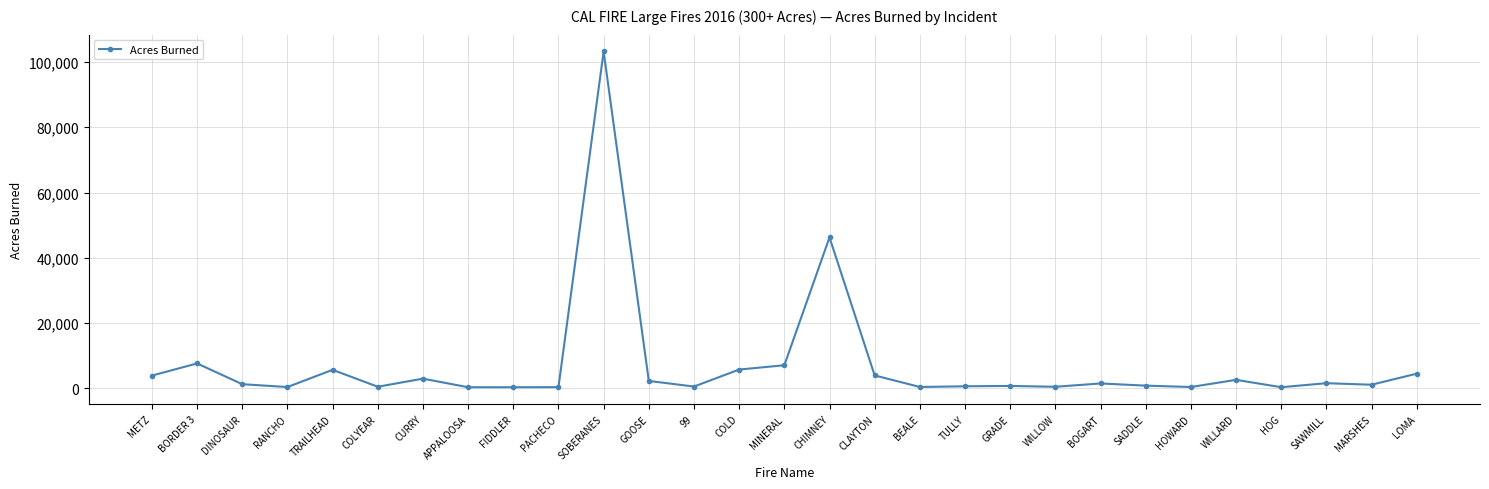

At which category does the data reach its first local peak?

BORDER 3